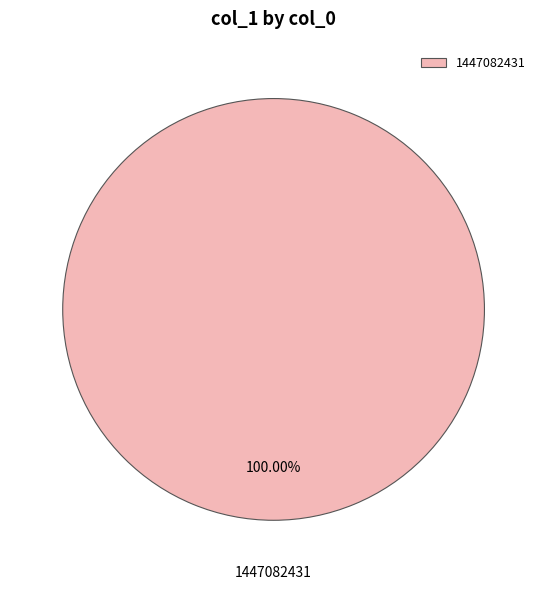

Is 1447082431 the majority of the pie?

Yes